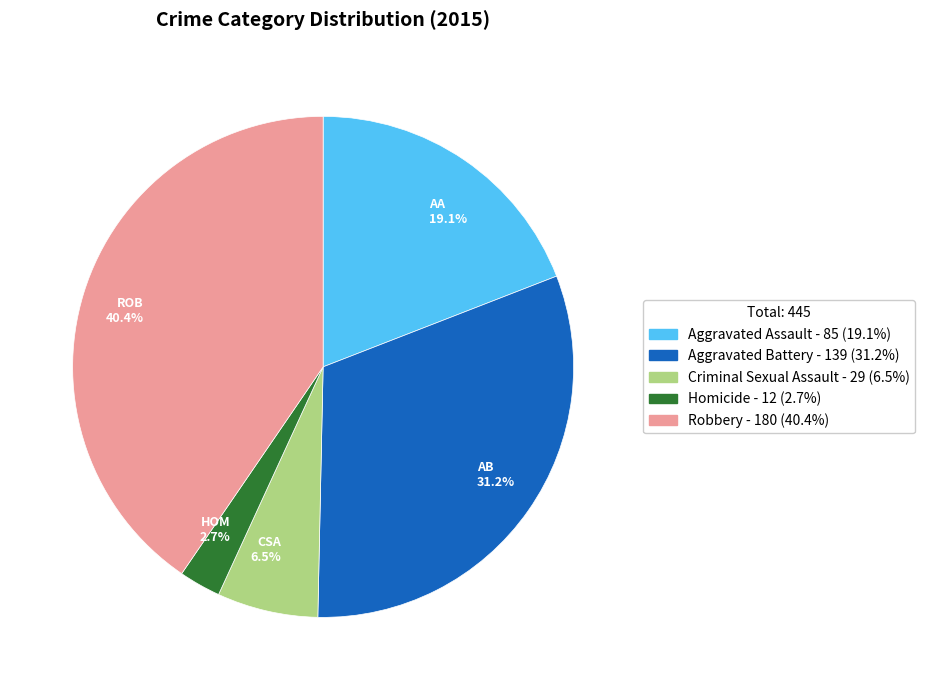

Between AB 31.2% and ROB 40.4%, which is larger?

ROB 40.4%